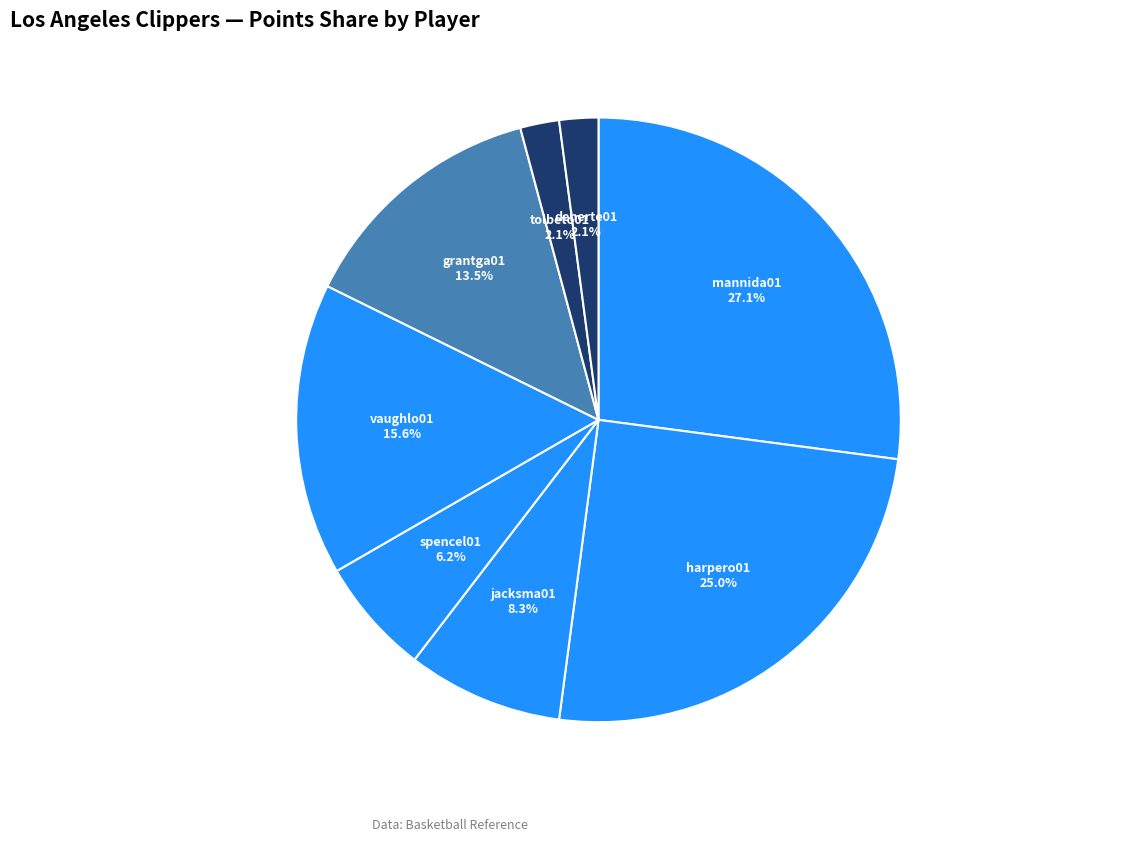

Is there any slice that represents more than half of the pie?

No